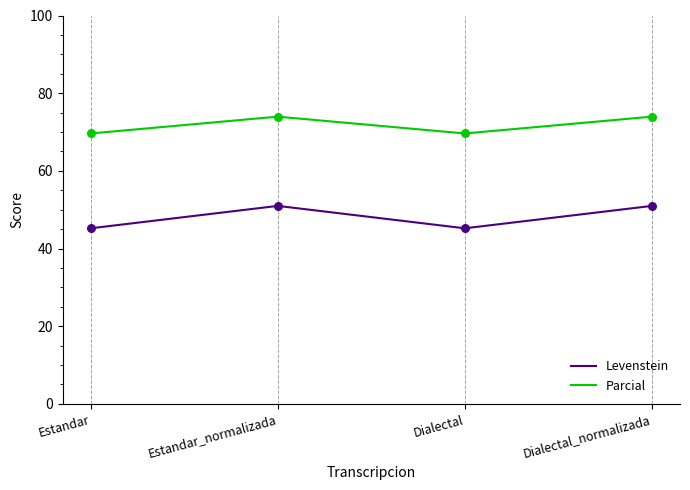

Which series changed the most between Estandar_normalizada and Dialectal?

Levenstein